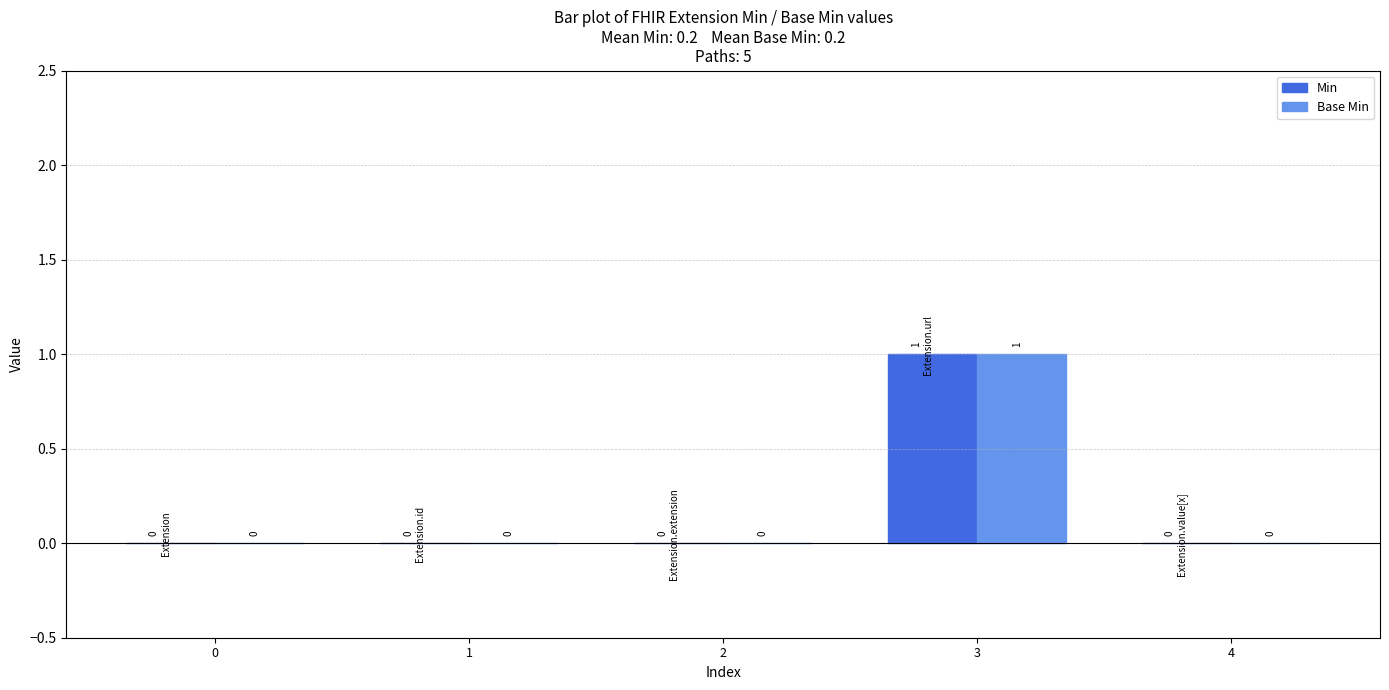

The Min series shows 1 at 3. True or false?

True